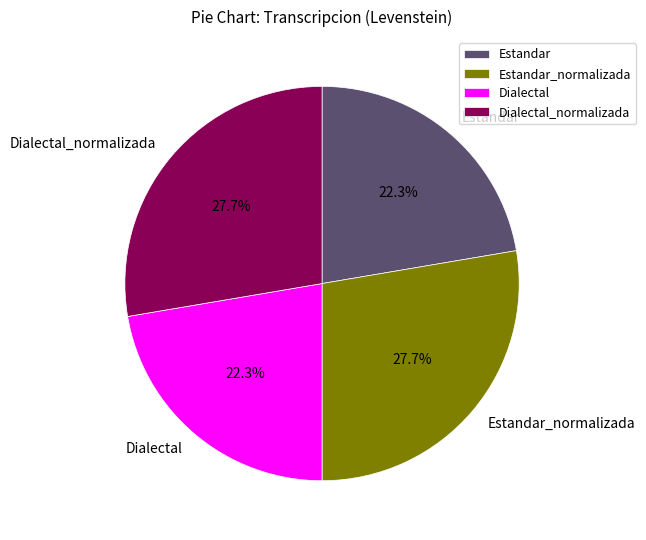

How many slices are in this pie chart?

4